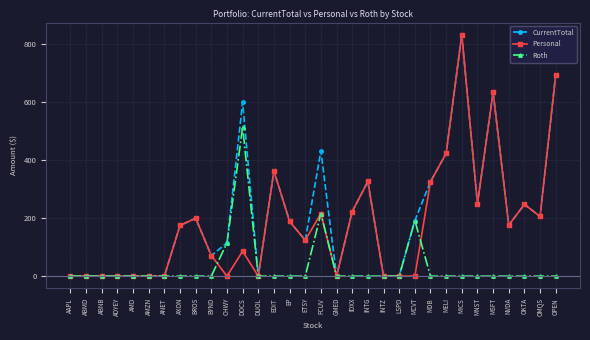

What is the label of the 19th point from the left?

IDXX